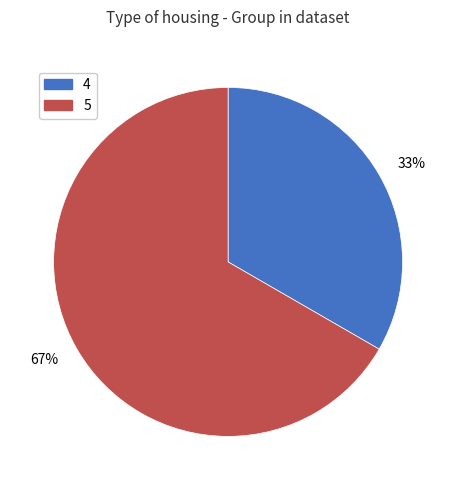

True or false: 4 accounts for 40% of the total.

False